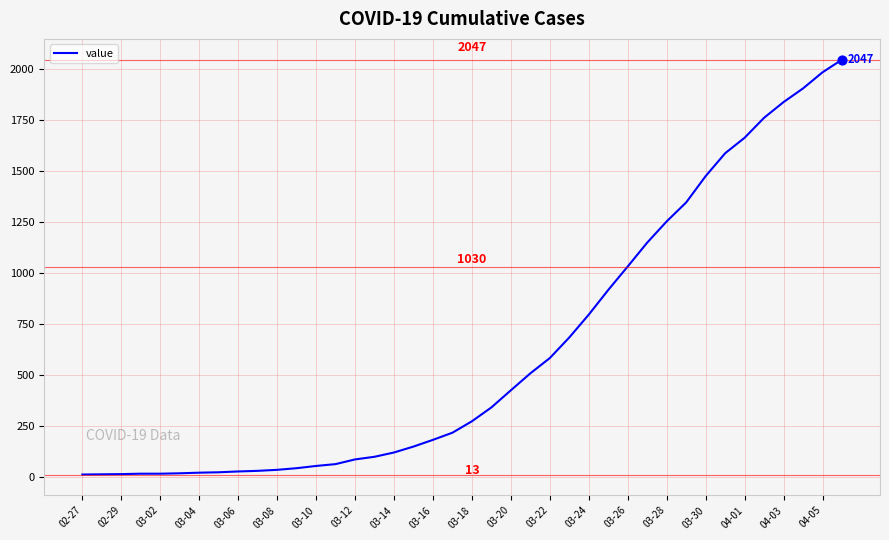

What is the difference between the maximum and minimum values?

2034